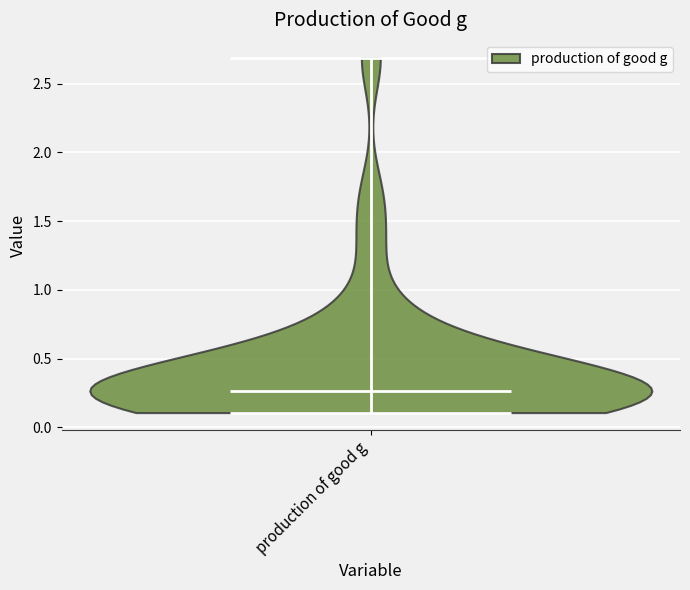

Read this violin plot against the y-axis: where its median line is, and the lowest and highest points the violin reaches. The values are not printed on the chart, so give them approximately, as read against the axis.

median line 0.25, lowest point 0.10, highest point 2.70